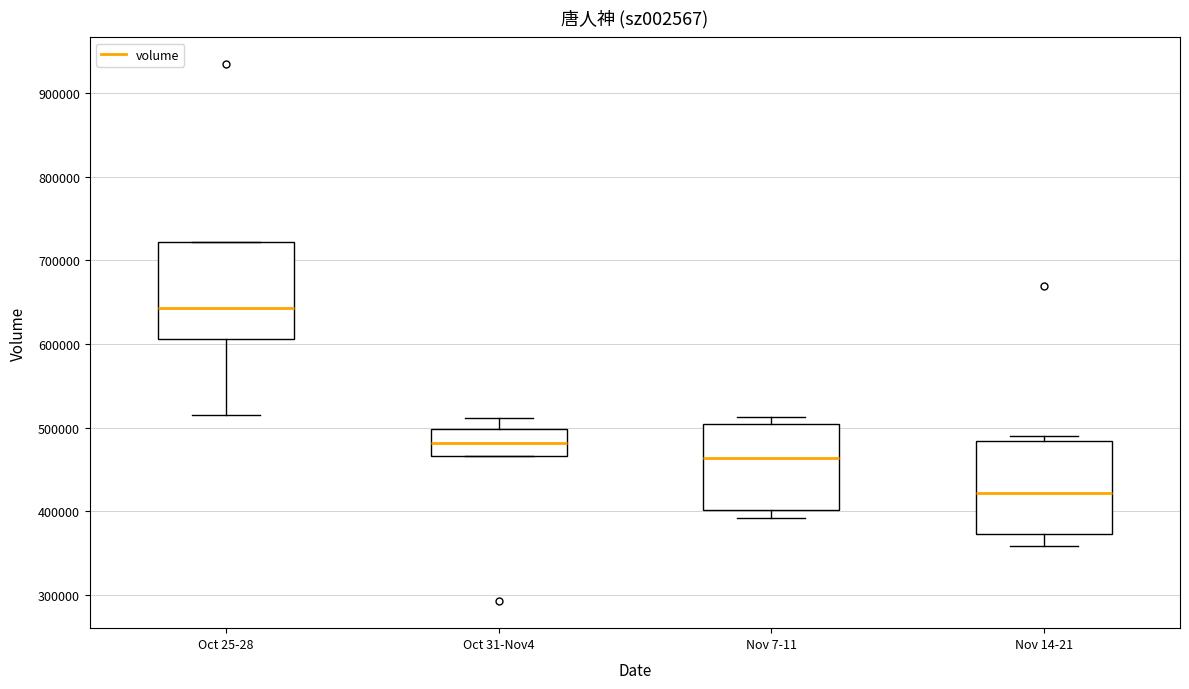

Reading left to right, transcribe this box plot: for each box, give where its median line is, the range the box spans, and where its two whiskers end, as read against the y-axis. The values are not printed on the chart, so give them approximately, as read against the axis.

Oct 25-28: median 640000, box 610000 to 720000, whiskers 520000 to 720000
Oct 31-Nov4: median 480000, box 470000 to 500000, whiskers 470000 to 510000
Nov 7-11: median 460000, box 400000 to 500000, whiskers 390000 to 510000
Nov 14-21: median 420000, box 370000 to 480000, whiskers 360000 to 490000